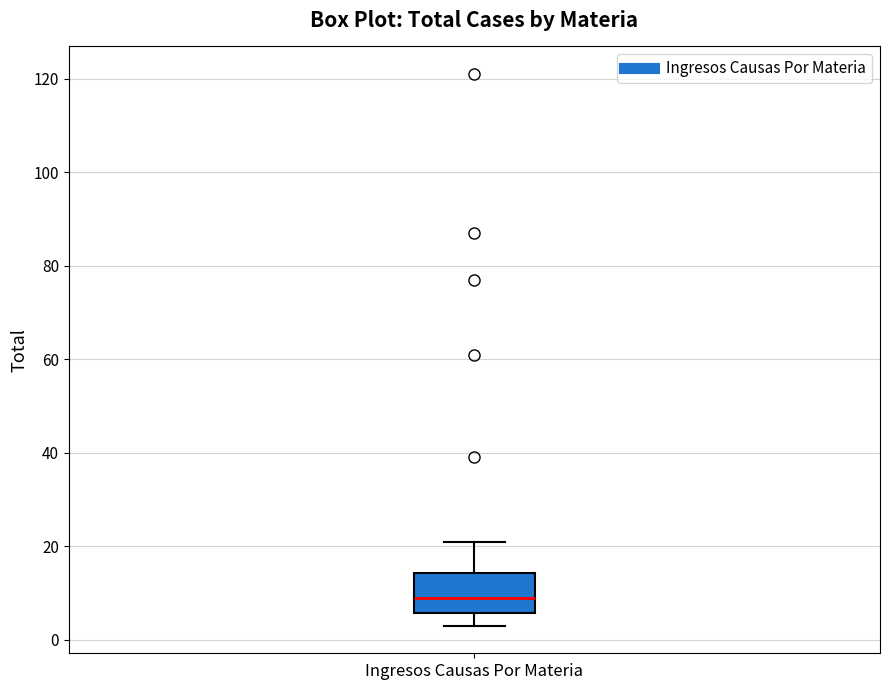

Read this box plot against the y-axis: the position of the median line, the range covered by the box, and the ends of both whiskers. The values are not printed on the chart, so give them approximately, as read against the axis.

median 10, box 6 to 14, whiskers 4 to 22